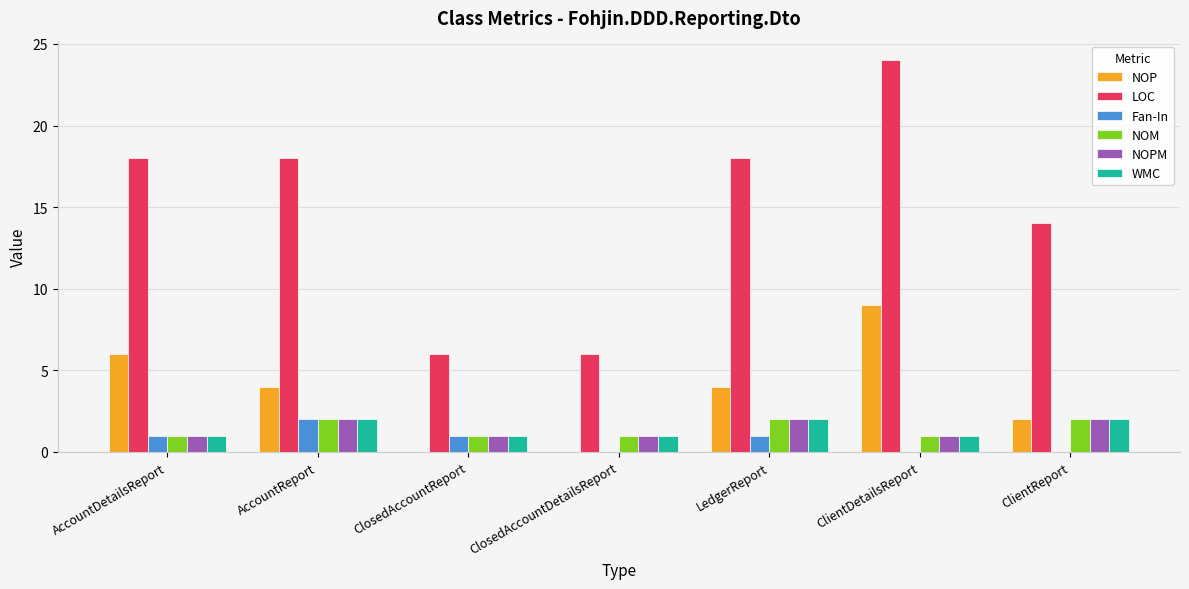

Which series has the largest total across all categories?

LOC